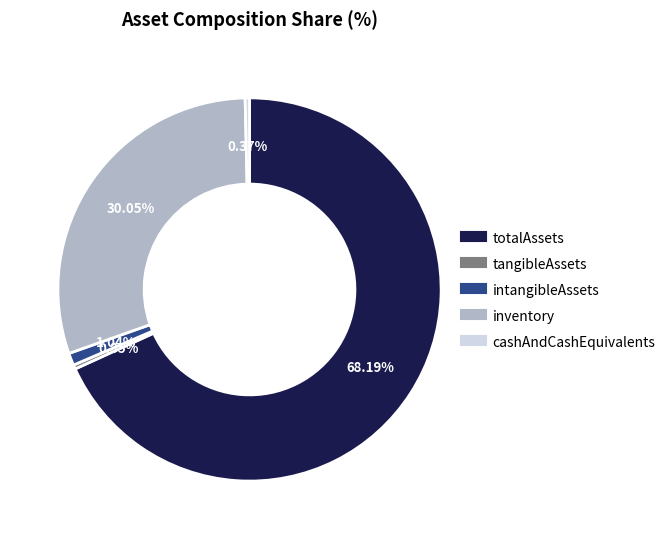

Is it true that cashAndCashEquivalents is 13% of the pie?

False